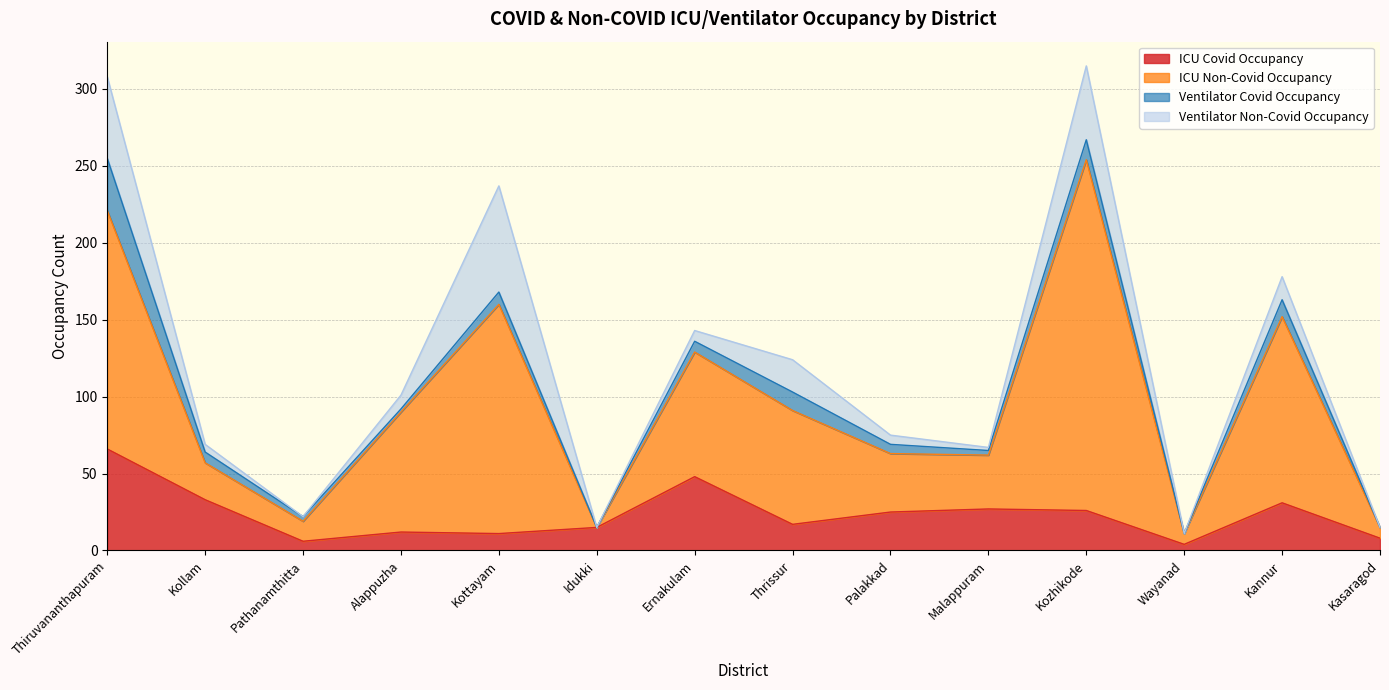

Which category has the lowest value in the ICU Non-Covid Occupancy series?

Idukki